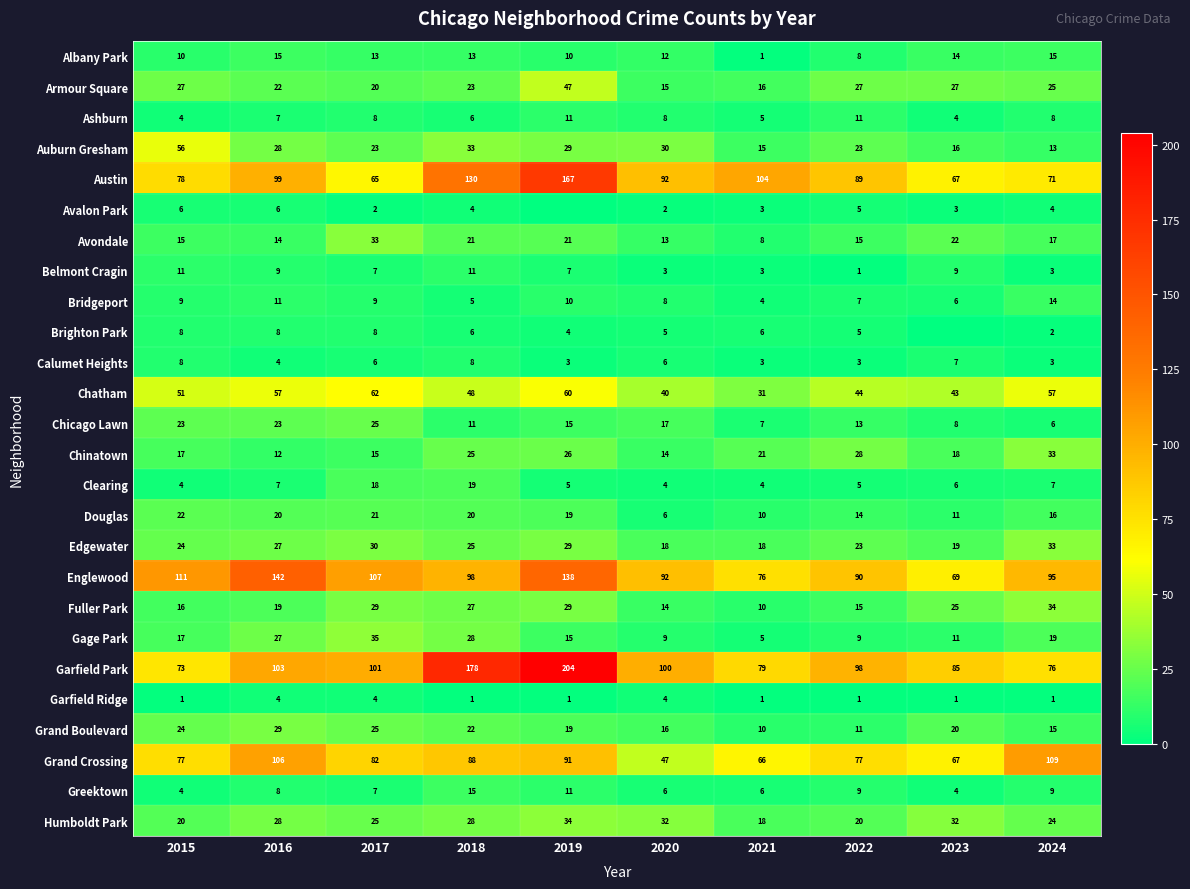

How many data points in Bridgeport are less than 9?

5